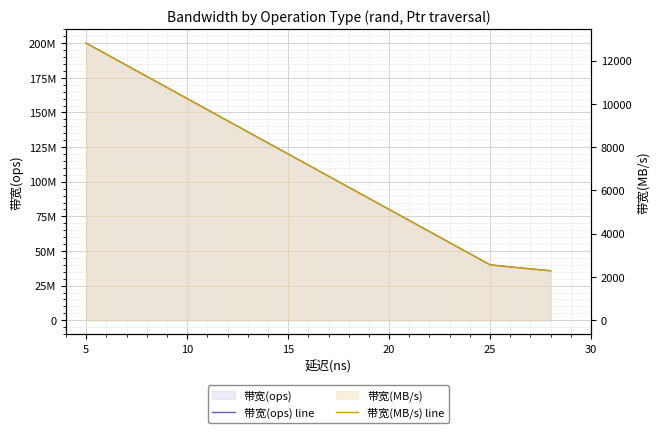

What is the sum of all 带宽(ops) line values?

554175823